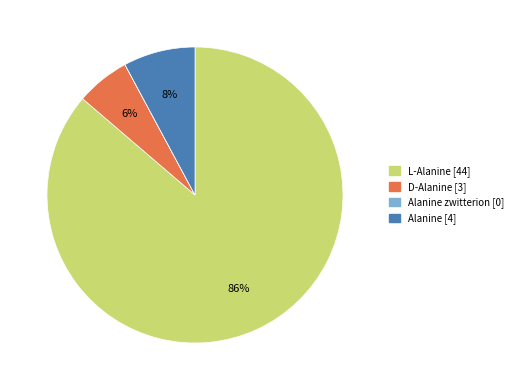

Does any single category account for the majority?

Yes